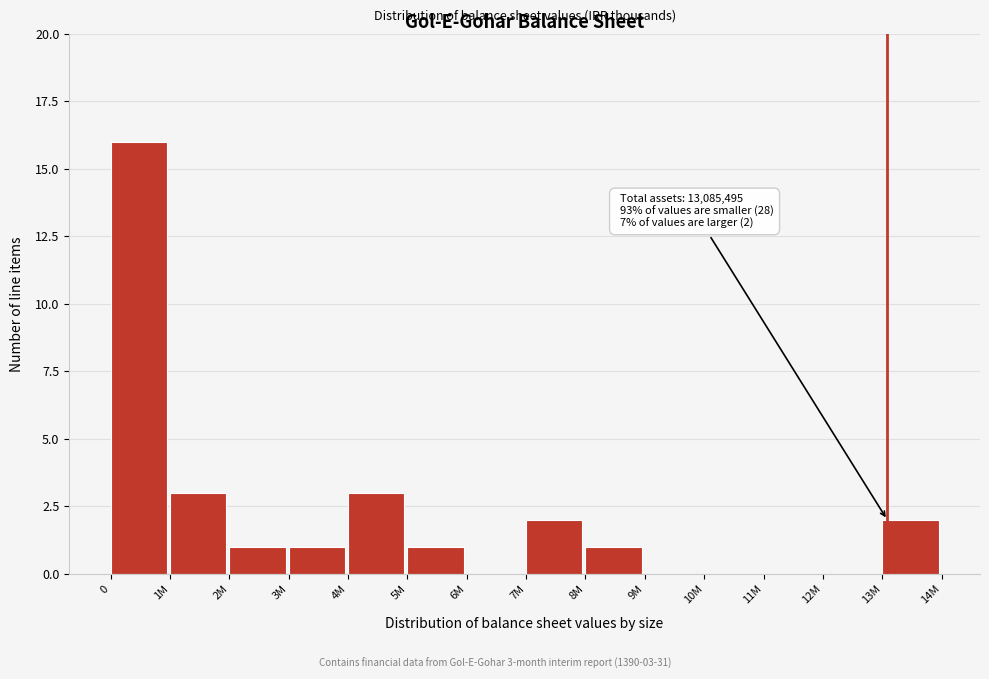

Reading left to right, extract all data points from this chart.

0=16	1M=3	2M=1	3M=1	4M=3	5M=1	6M=0	7M=2	8M=1	9M=0	10M=0	11M=0	12M=0	13M=2